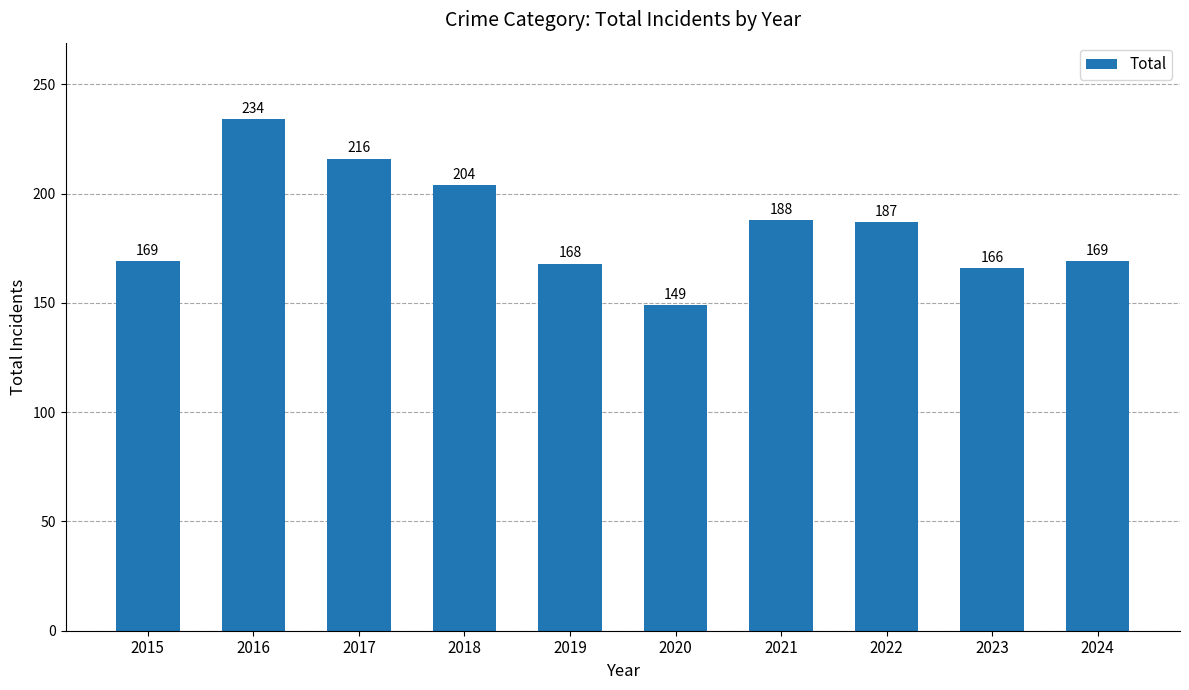

What is the maximum value shown in the chart?

234